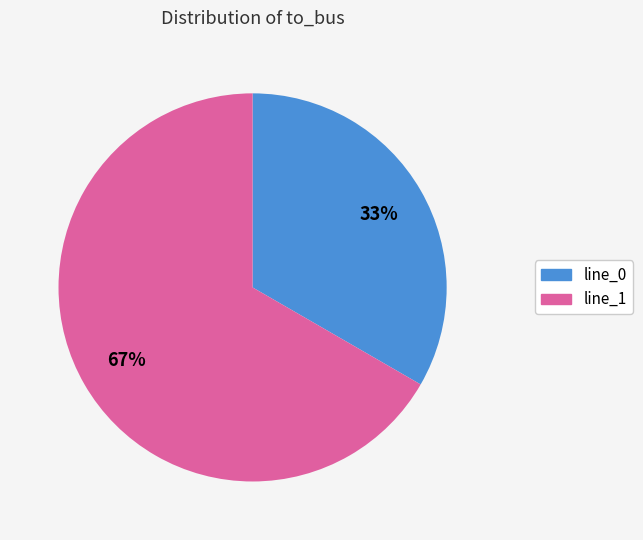

How many slices are in this pie chart?

2